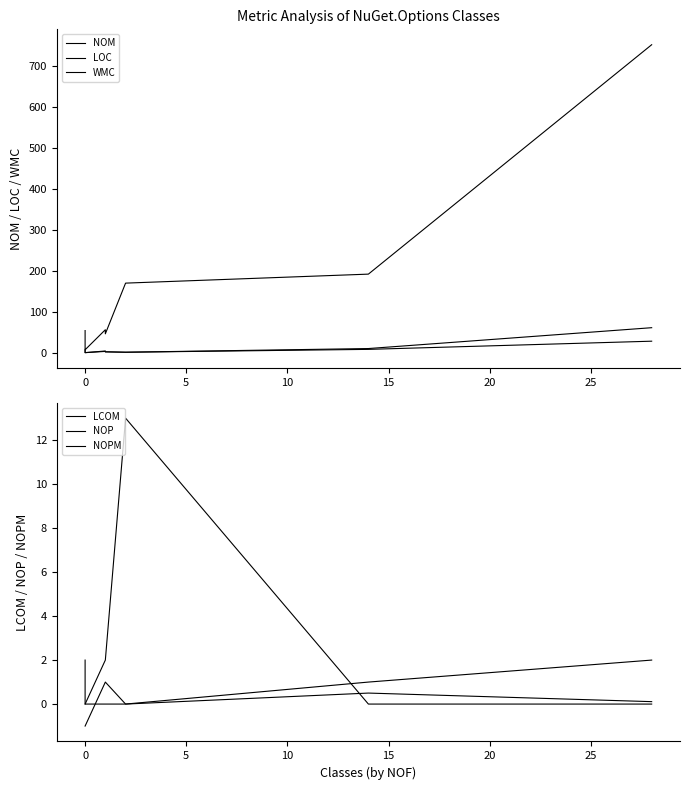

At how many categories does at least one series exceed 475?

1